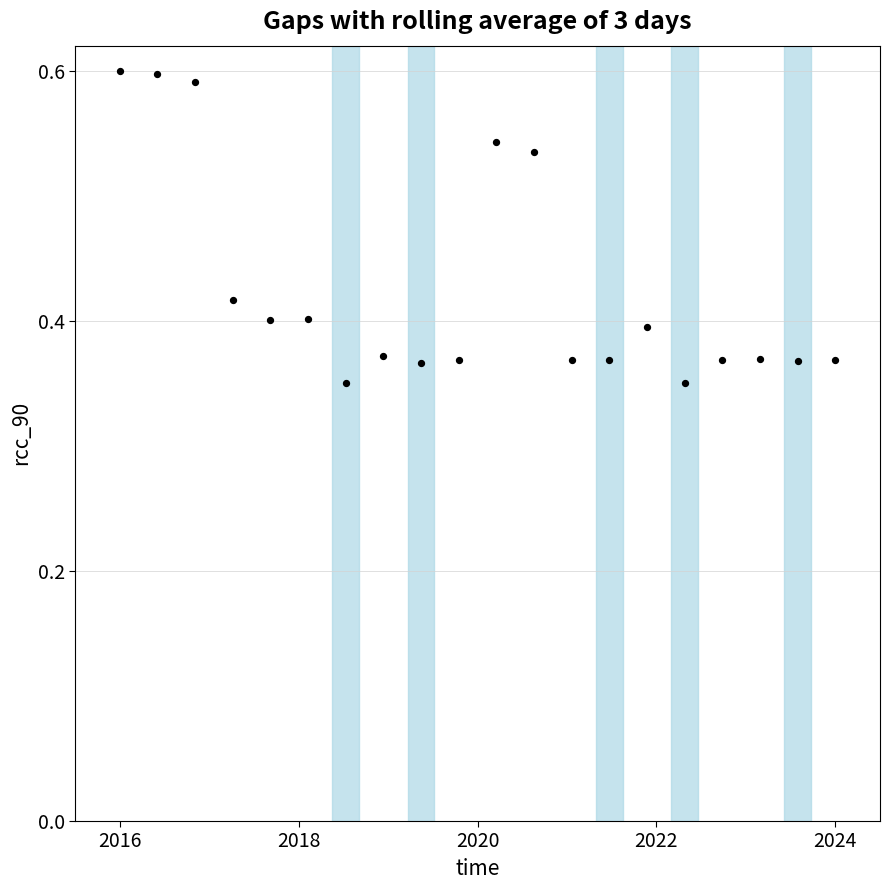

What is the range of X values (max minus min)?

8.0